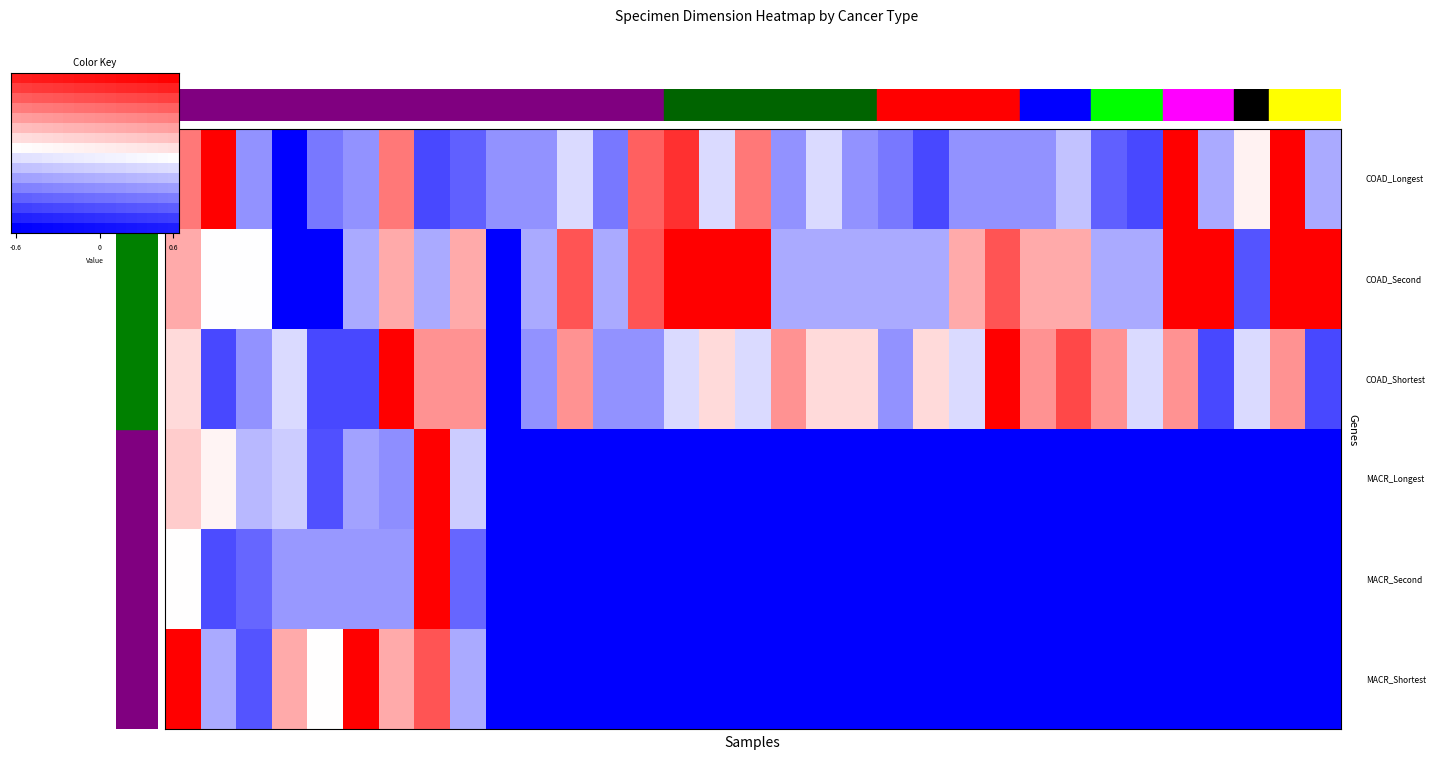

What is the smallest value displayed?

-1.0